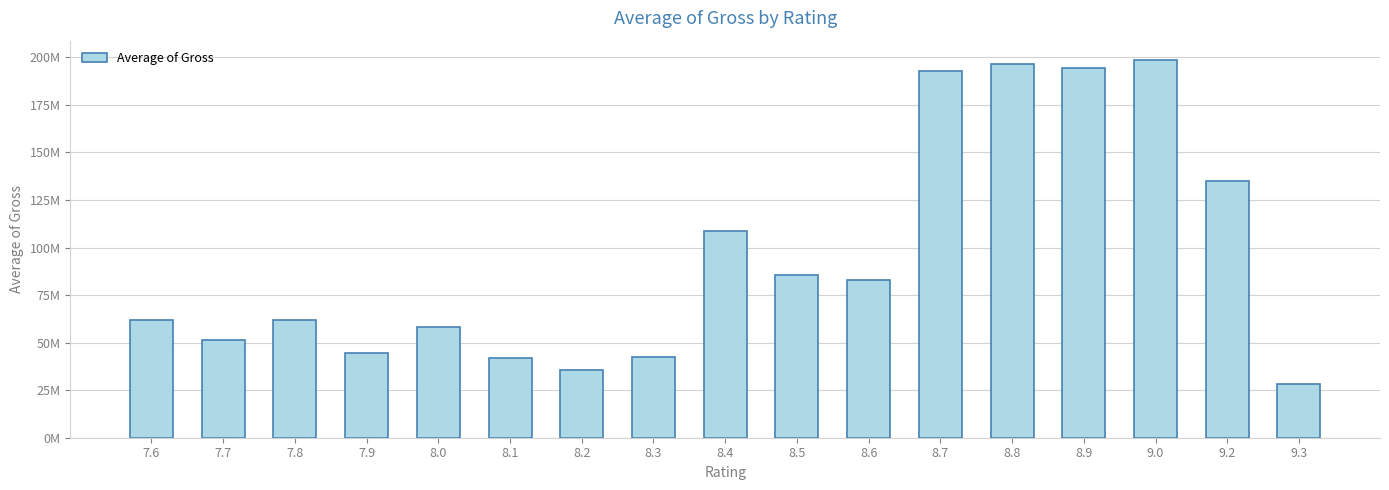

Reading right to left, transcribe all the data shown in this chart.

9.3=28341469.0	9.2=134966411.0	9.0=198839481.3	8.9=194224495.0	8.8=196300645.8	8.7=192668551.2	8.6=82751027.5	8.5=85507812.8	8.4=108715587.3	8.3=42675501.8	8.2=35704341.7	8.1=41880242.8	8.0=58016560.1	7.9=44699686.4	7.8=61986586.5	7.7=51561474.6	7.6=61709817.7